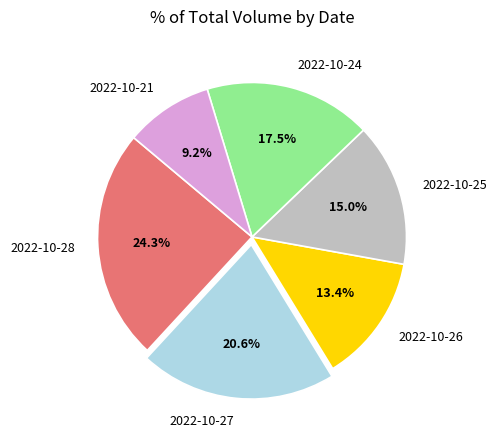

How many segments does this pie chart have?

6